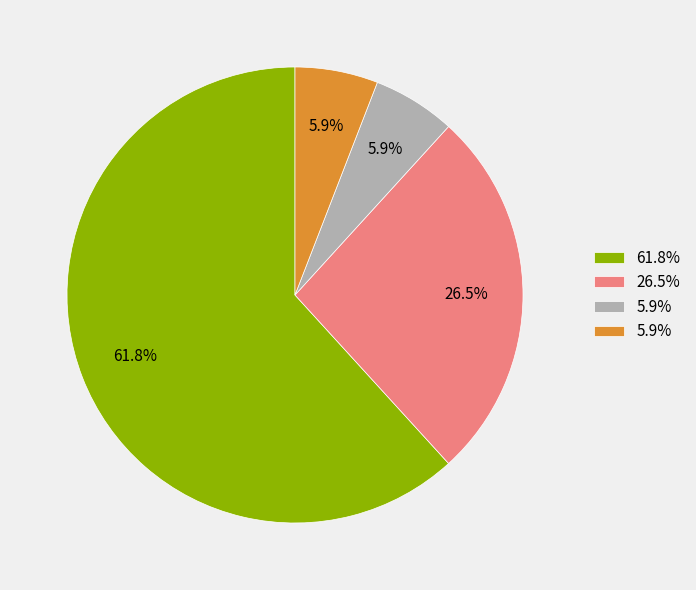

To the nearest percent, what is the difference between the largest and smallest slice percentages?

56%